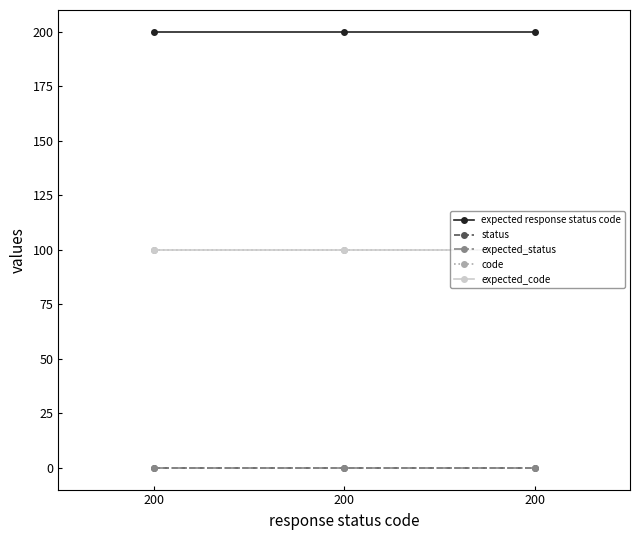

At which label does expected_code reach its peak?

200